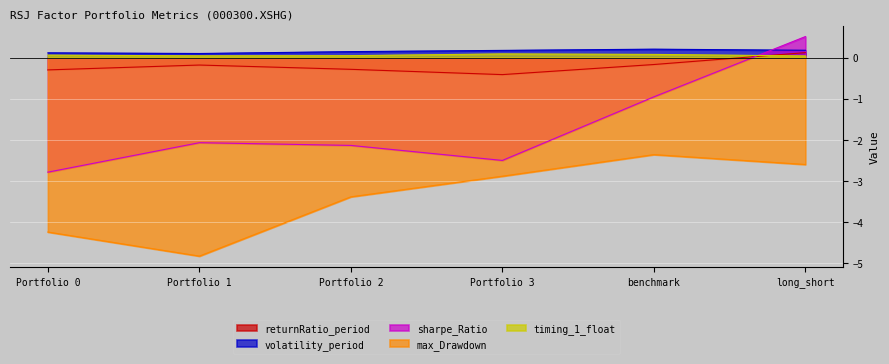

Is it true that max_Drawdown equals -4.6 at Portfolio 2?

False